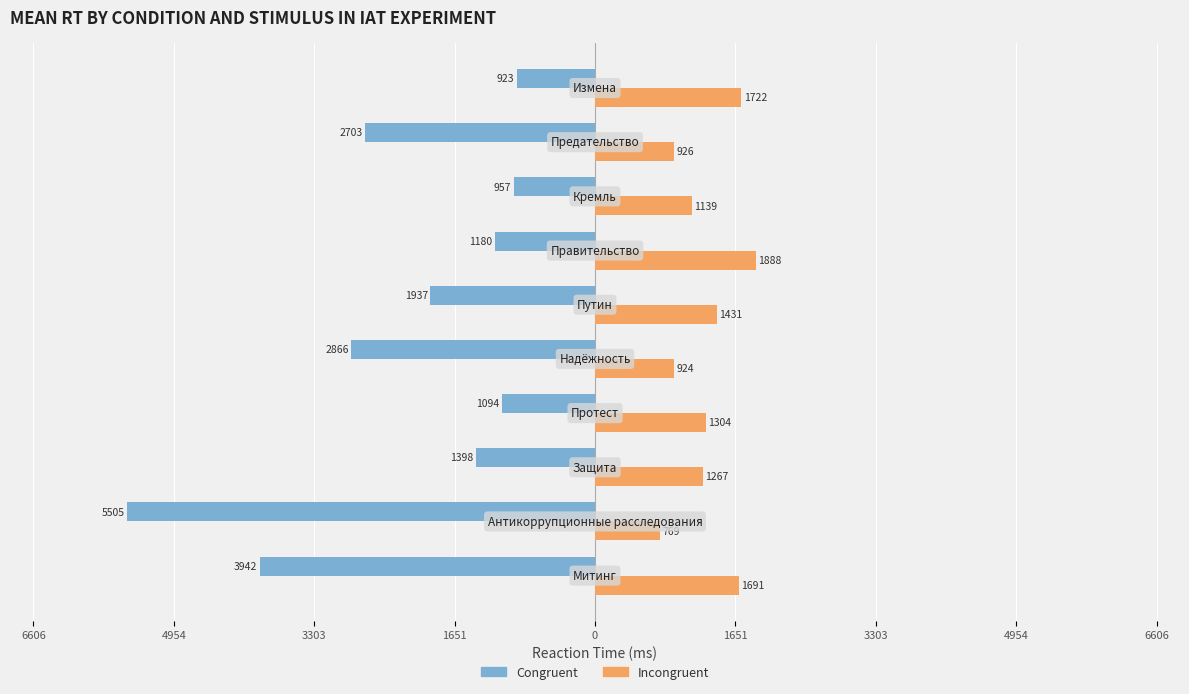

Which series has the largest range (max minus min)?

Congruent